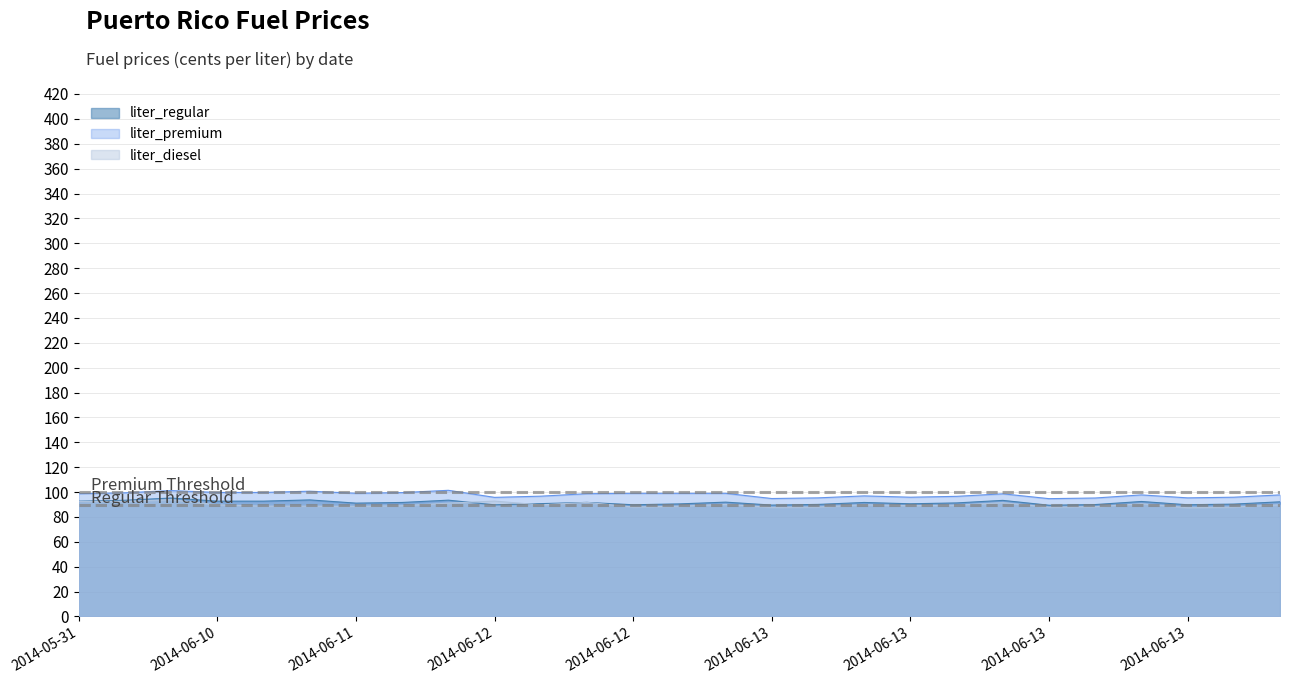

At which label does liter_regular first exceed 91?

2014-05-31